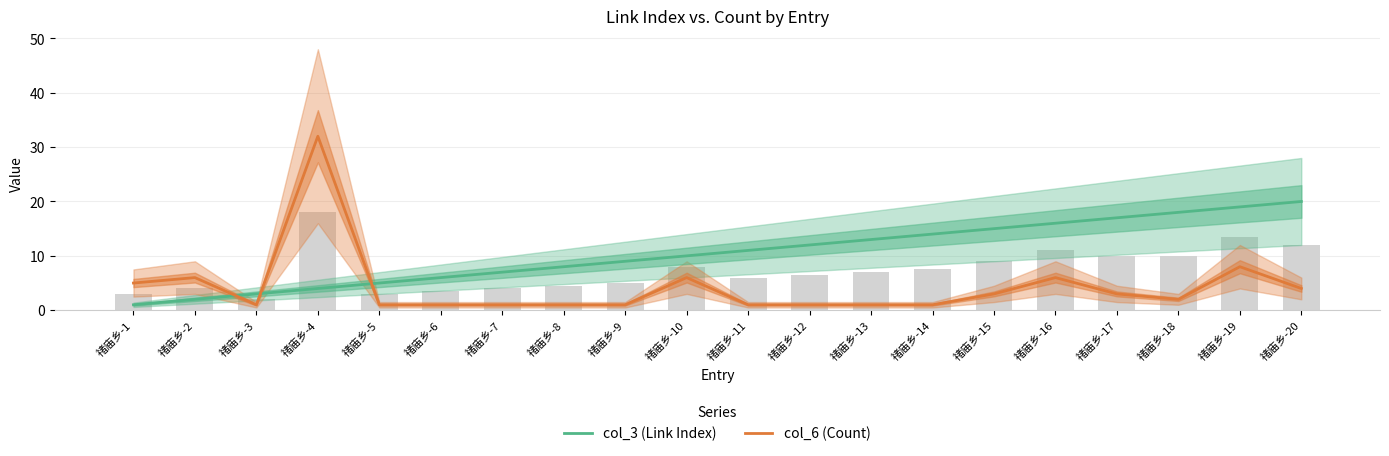

List the series in order of their overall mean, highest first.

col_3 (Link Index), col_6 (Count)